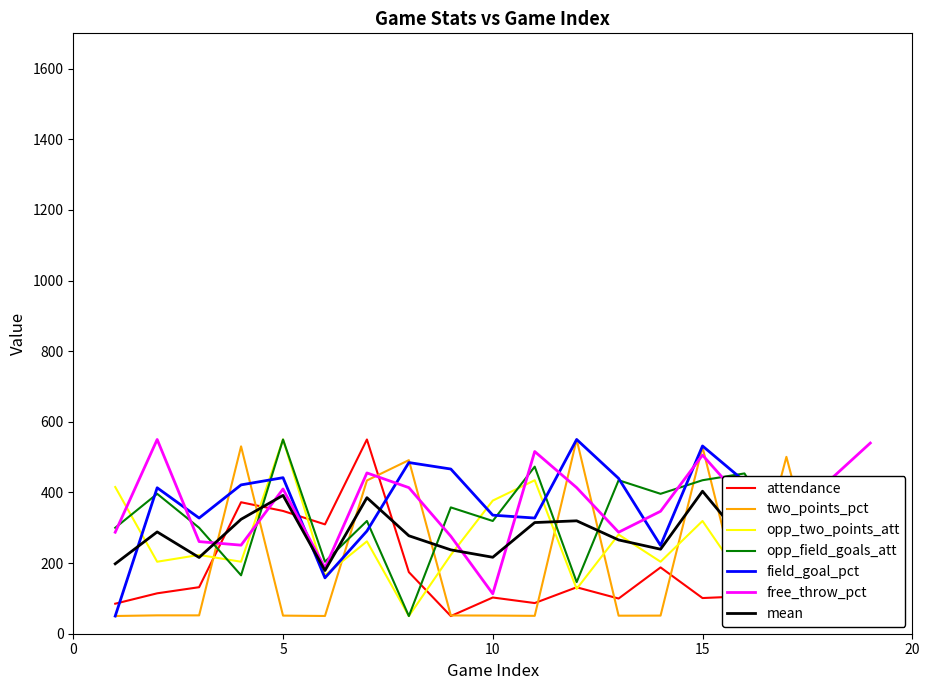

What is the average value of the attendance series?

188.2